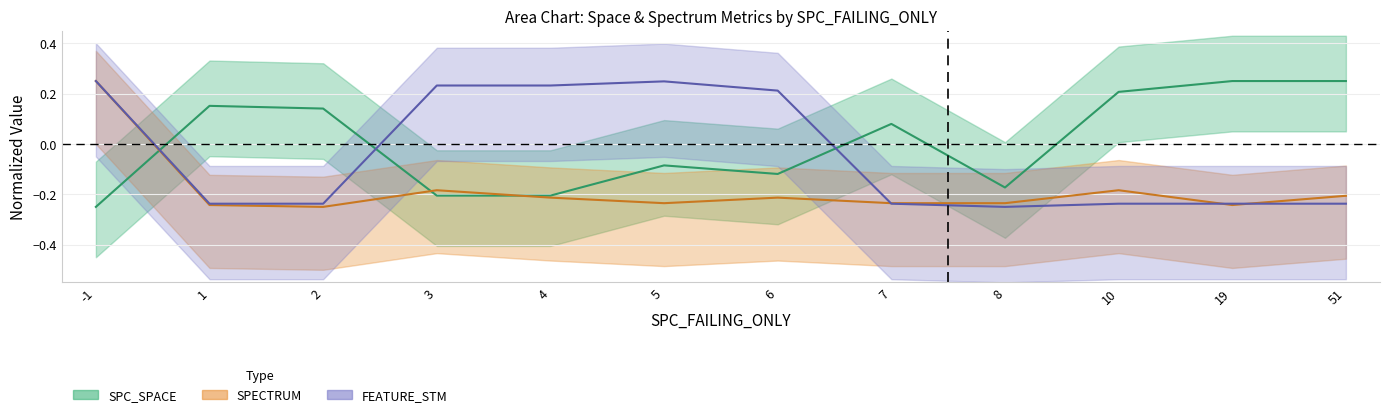

What is the value of the SPC_SPACE point at the 11th from the left?

0.2